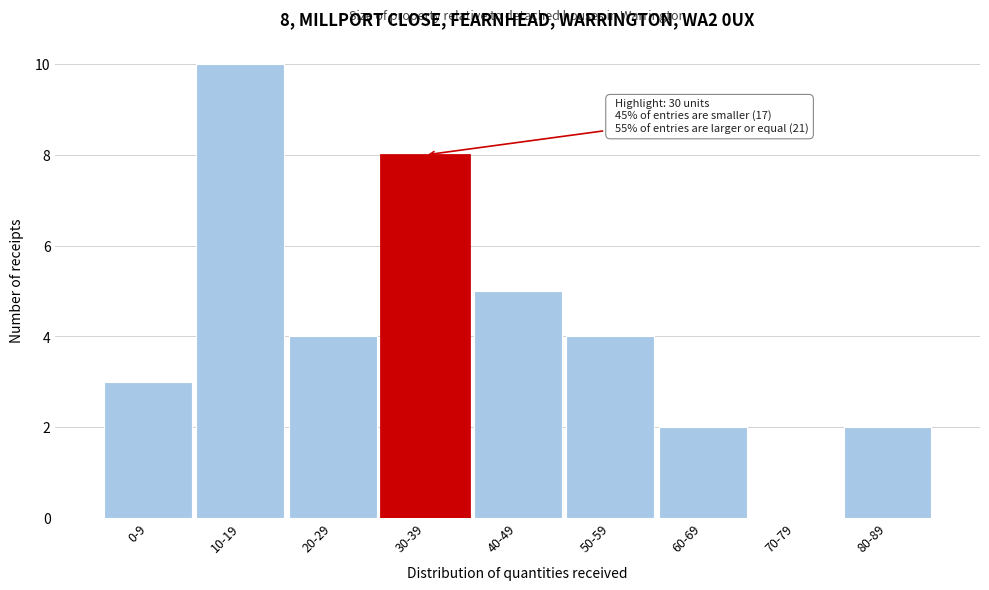

Reading left to right, what are all the values shown in this chart?

0-9=3	10-19=10	20-29=4	30-39=8	40-49=5	50-59=4	60-69=2	70-79=0	80-89=2